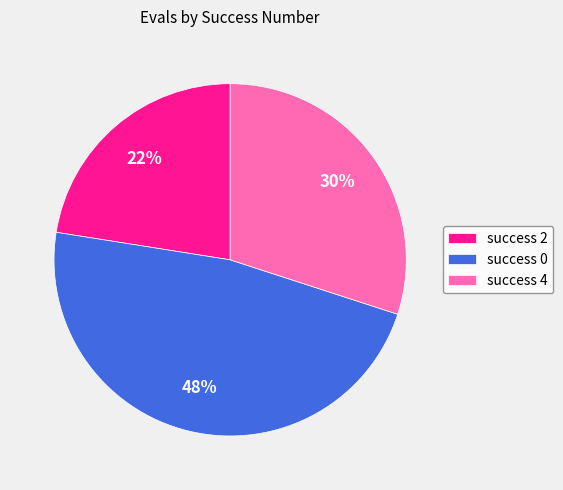

Between success 4 and success 0, which is larger?

success 0